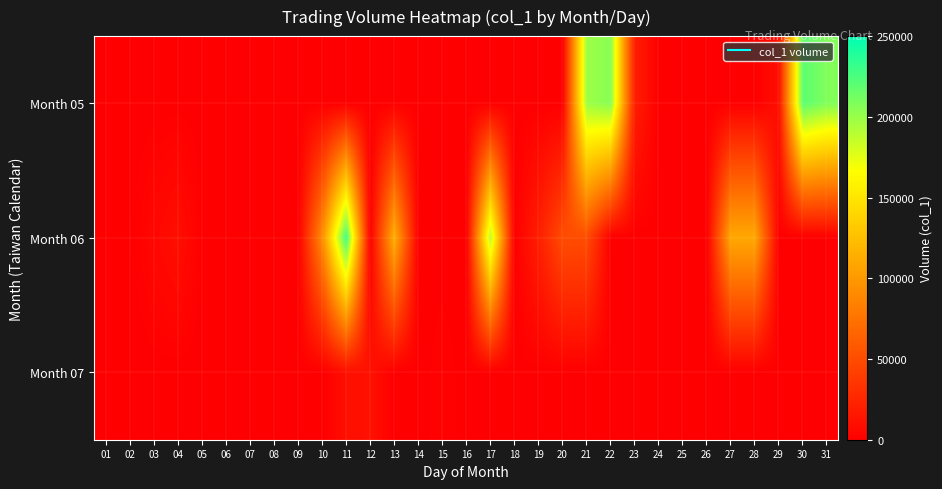

Reading left to right, extract all data points from this chart.

Month 05: 01=0	02=0	03=0	04=0	05=0	06=0	07=0	08=0	09=0	10=0	11=0	12=0	13=0	14=0	15=0	16=0	17=0	18=0	19=0	20=0	21=198000	22=206000	23=20000	24=0	25=0	26=0	27=0	28=0	29=10000	30=220000	31=208000
Month 06: 01=0	02=0	03=5000	04=10000	05=0	06=0	07=0	08=0	09=0	10=92000	11=230000	12=0	13=115000	14=0	15=0	16=0	17=190000	18=0	19=20000	20=50000	21=50000	22=0	23=0	24=0	25=0	26=0	27=110000	28=110000	29=0	30=0	31=0
Month 07: 01=0	02=0	03=0	04=0	05=0	06=0	07=0	08=0	09=0	10=0	11=10000	12=11000	13=0	14=0	15=2000	16=0	17=0	18=0	19=0	20=0	21=0	22=0	23=0	24=0	25=0	26=0	27=0	28=0	29=0	30=0	31=0